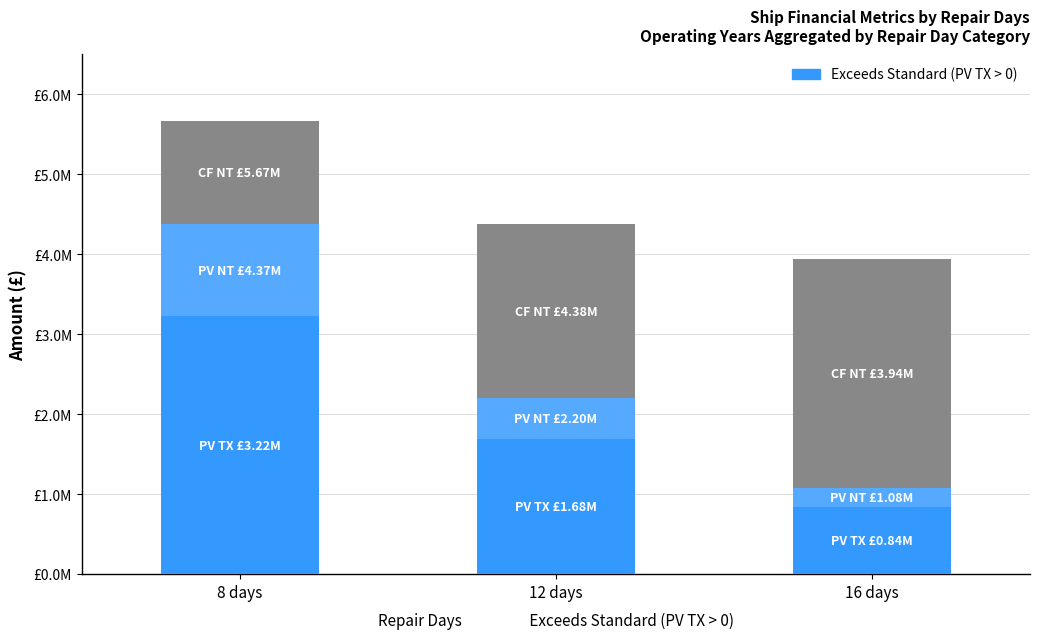

What is the total value across all series at 16 days?

3935718